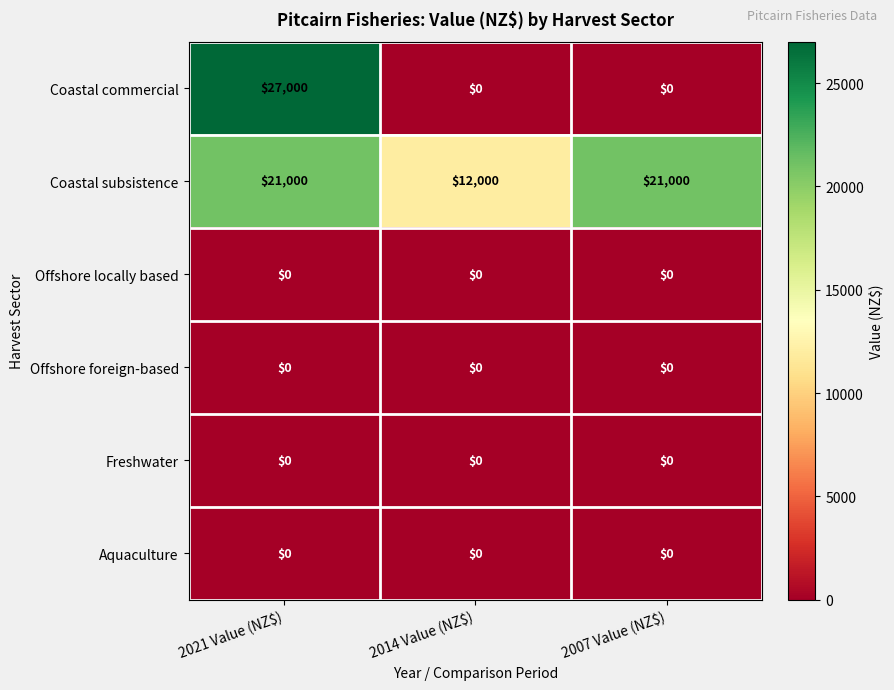

At how many categories does at least one series exceed 1958?

3